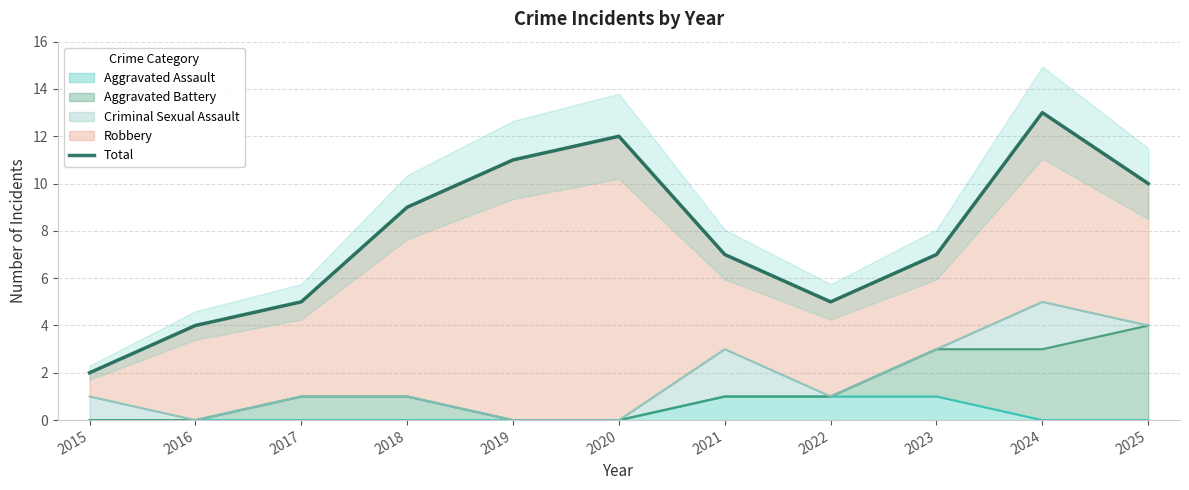

Reading left to right, list all the values displayed in this chart.

2	4	5	9	11	12	7	5	7	13	10